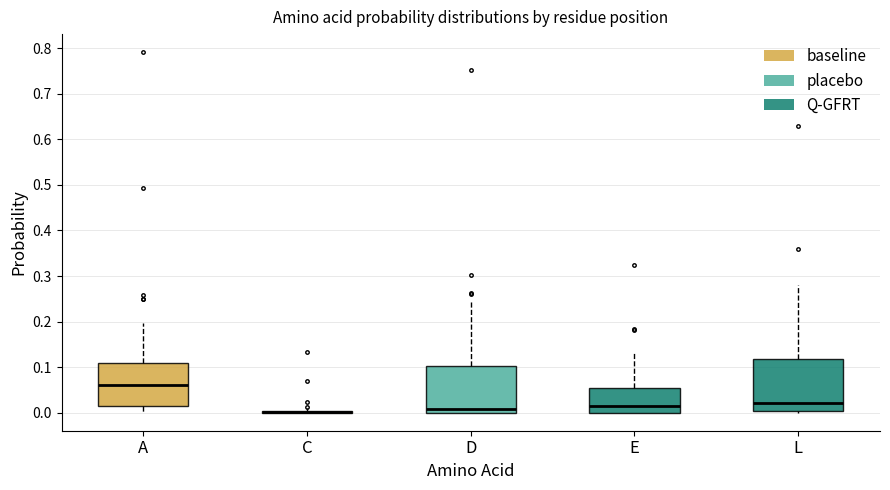

Reading left to right, read every box against the y-axis: the position of its median line, the range the box covers, and the ends of its whiskers. The values are not printed on the chart, so give them approximately, as read against the axis.

A: median 0.06, box 0.02 to 0.11, whiskers 0.00 to 0.20
C: box collapsed to a line at 0.00, whiskers 0.00 to 0.01
D: median 0.01, box 0.00 to 0.10, whiskers 0.00 to 0.25
E: median 0.01, box 0.00 to 0.05, whiskers 0.00 to 0.13
L: median 0.02, box 0.00 to 0.12, whiskers 0.00 (just below the box's lower edge) to 0.28